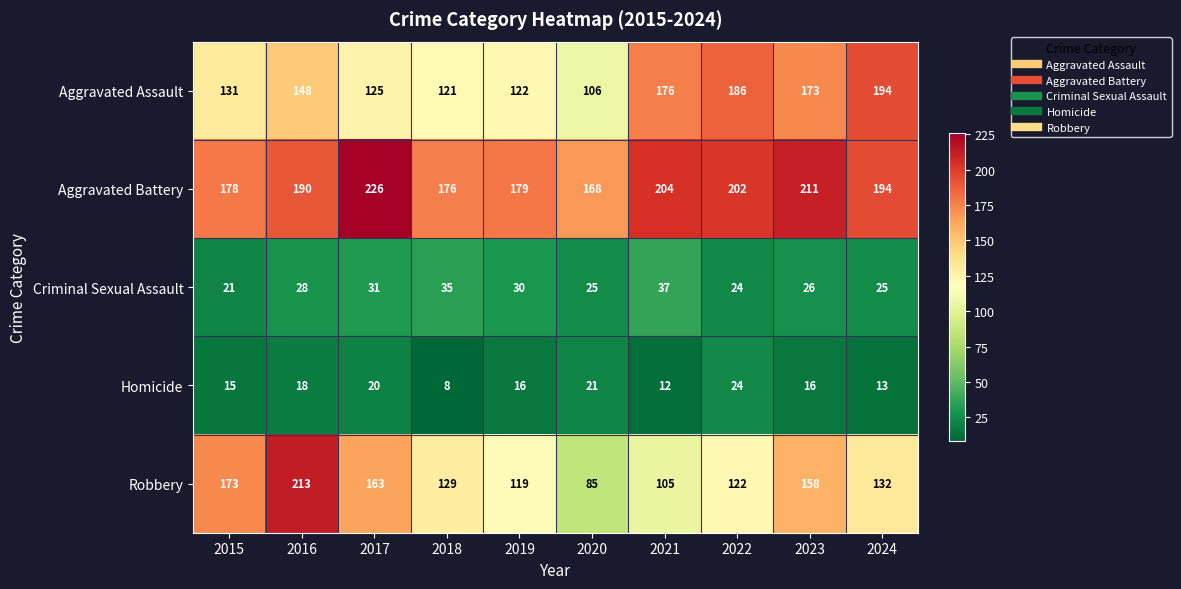

What is the difference between the maximum and minimum values in the Criminal Sexual Assault series?

16